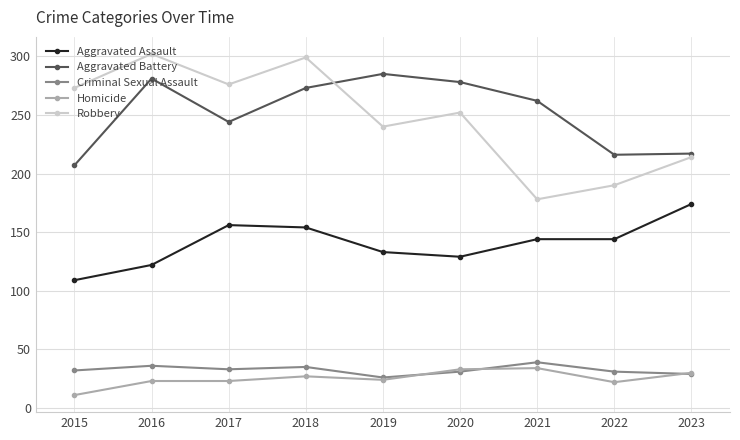

Which category has the lowest value across all series?

2015